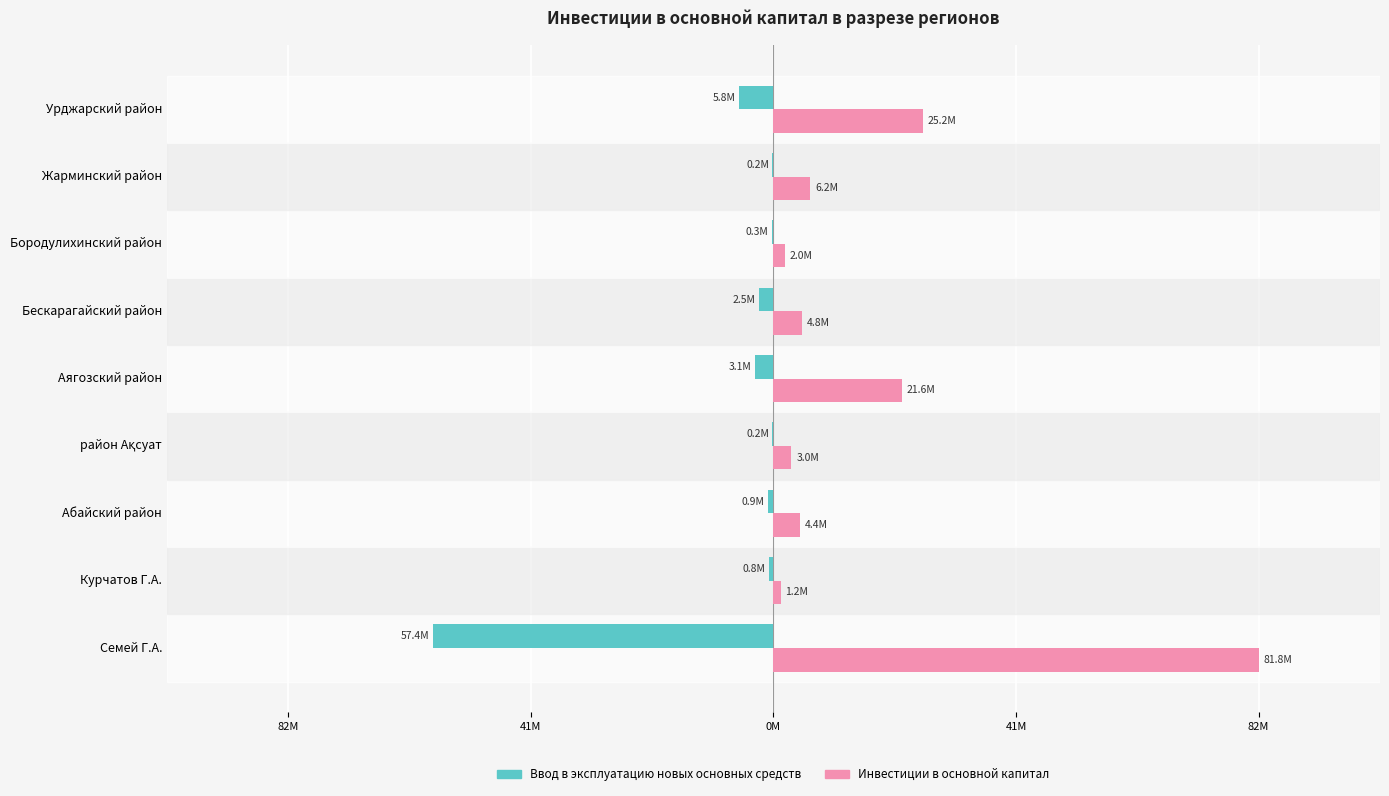

Reading right to left, transcribe all the data shown in this chart.

Ввод в эксплуатацию новых основных средств: -5777583	-189653	-291866	-2452698	-3142403	-176450	-911066	-770376	-57395598
Инвестиции в основной капитал: 25170621	6202103	1955322	4809458	21619210	3034760	4434282	1194606	81845056